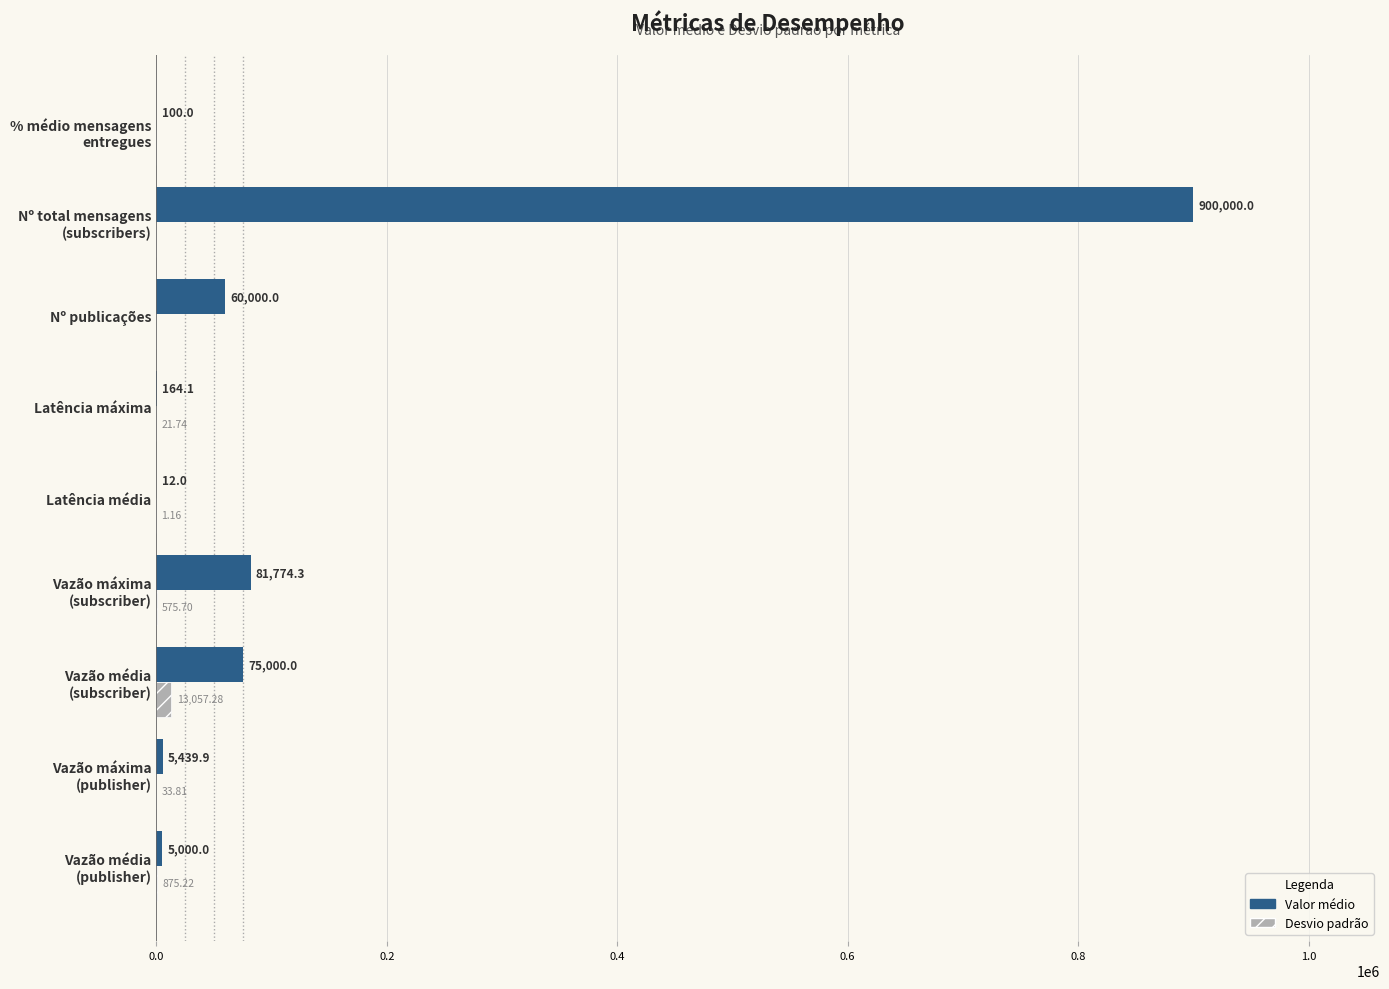

What is the total value across all series at Latência média?

13.2